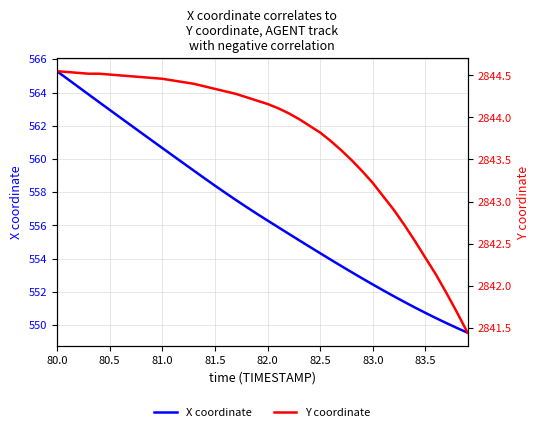

How many lines are shown in the chart?

2